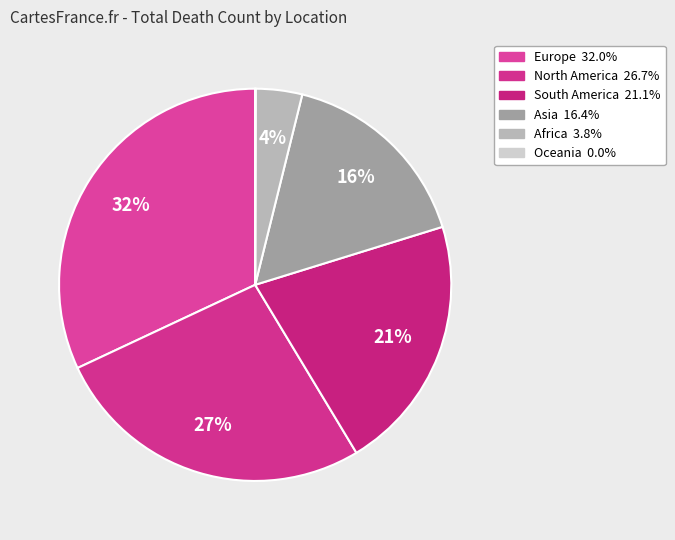

What is the largest slice in the pie chart?

Europe